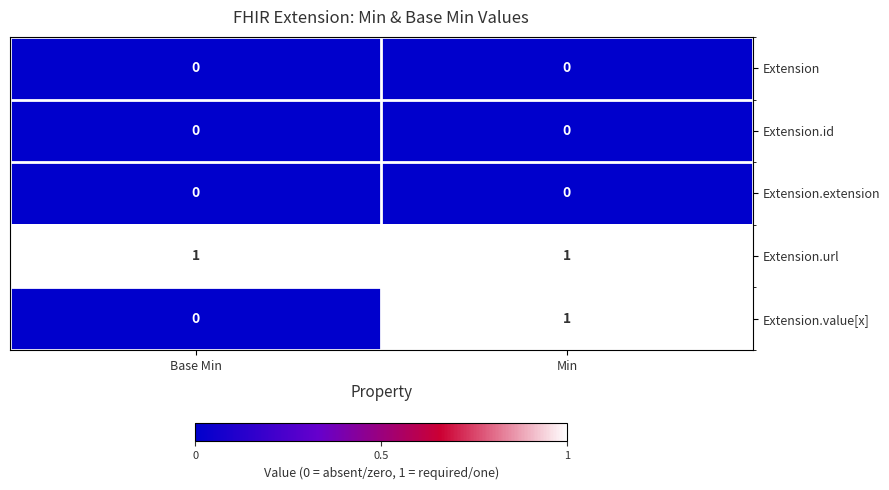

What is the maximum value shown in the chart?

1